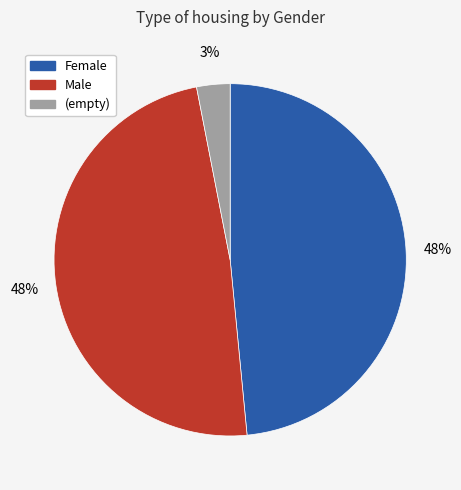

Is the sum of Male and Female greater than half?

Yes